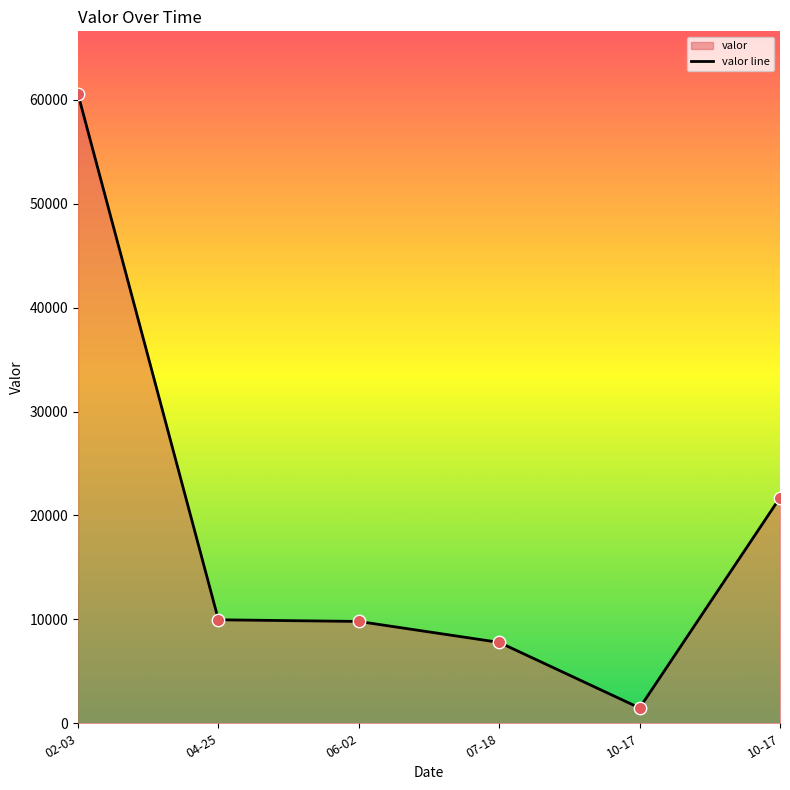

What is the ratio of the value at 10-17 to the value at 10-17?

14.7